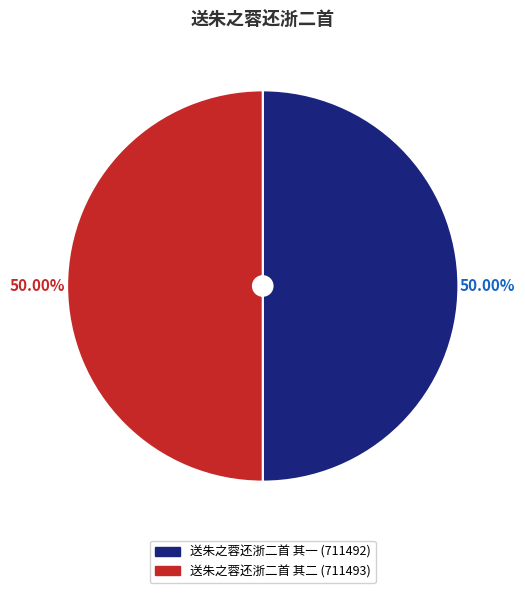

To the nearest percent, what portion does 送朱之蓉还浙二首 其一 represent?

50%